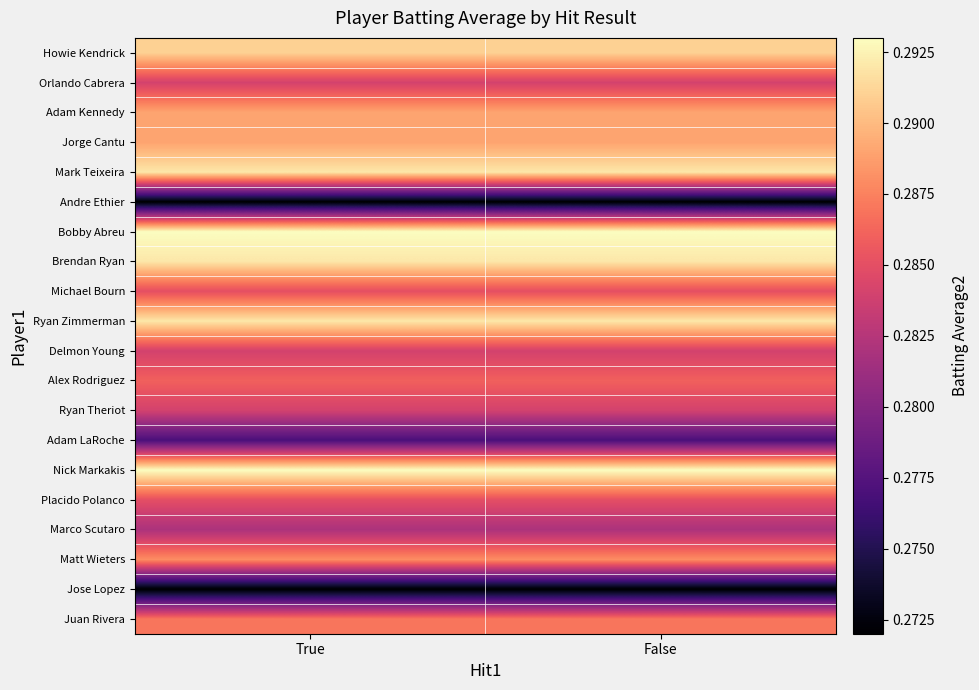

Reading left to right, list all the values displayed in this chart.

Howie Kendrick: True=0.3	False=0.3
Orlando Cabrera: True=0.3	False=0.3
Adam Kennedy: True=0.3	False=0.3
Jorge Cantu: True=0.3	False=0.3
Mark Teixeira: True=0.3	False=0.3
Andre Ethier: True=0.3	False=0.3
Bobby Abreu: True=0.3	False=0.3
Brendan Ryan: True=0.3	False=0.3
Michael Bourn: True=0.3	False=0.3
Ryan Zimmerman: True=0.3	False=0.3
Delmon Young: True=0.3	False=0.3
Alex Rodriguez: True=0.3	False=0.3
Ryan Theriot: True=0.3	False=0.3
Adam LaRoche: True=0.3	False=0.3
Nick Markakis: True=0.3	False=0.3
Placido Polanco: True=0.3	False=0.3
Marco Scutaro: True=0.3	False=0.3
Matt Wieters: True=0.3	False=0.3
Jose Lopez: True=0.3	False=0.3
Juan Rivera: True=0.3	False=0.3